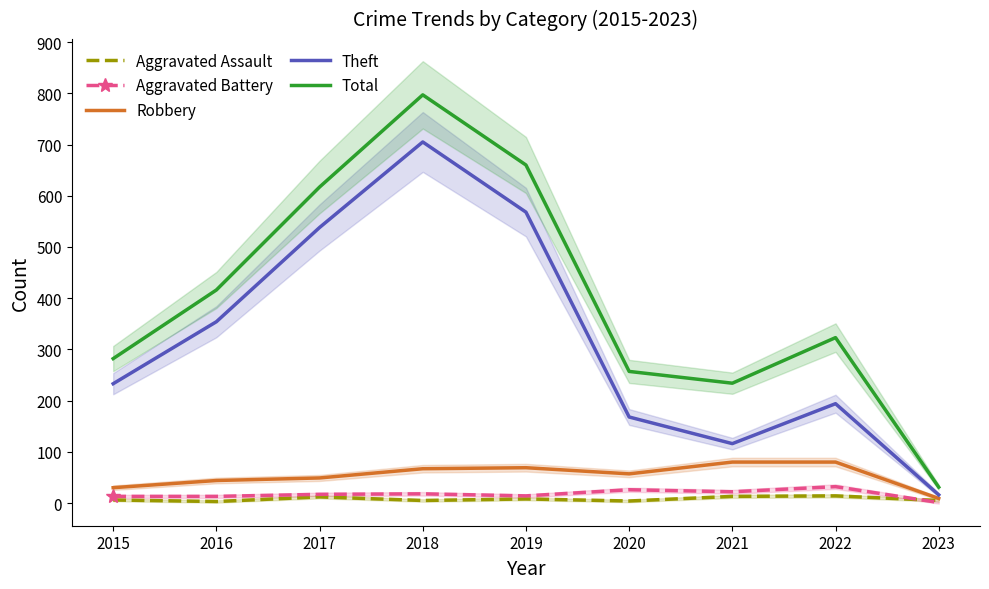

How many interior local peaks does the Aggravated Assault series have?

3